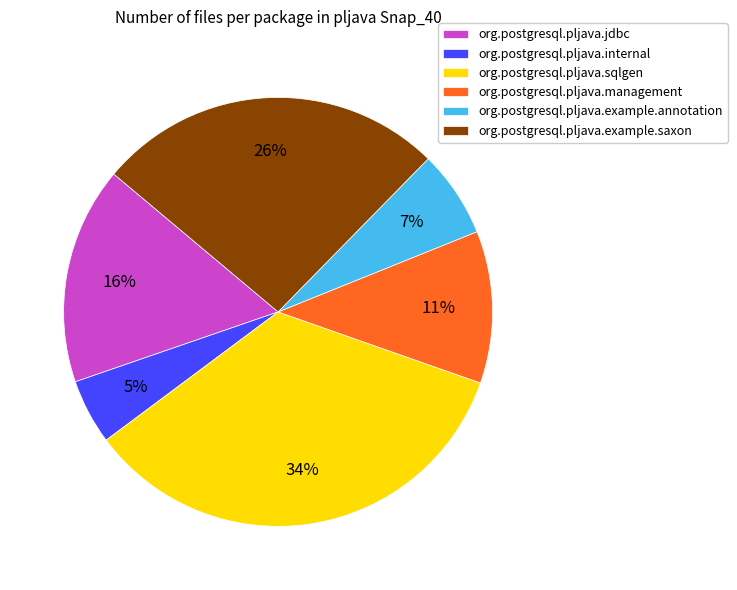

To the nearest percent, what percentage of the pie is org.postgresql.pljava.management?

11%